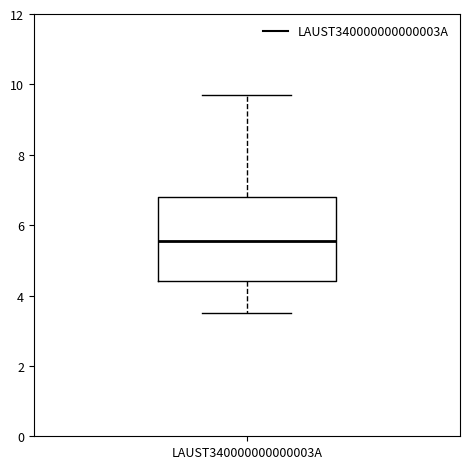

Where is the upper edge of the box for LAUST340000000000003A on the y-axis? The values are not printed on the chart, so give them approximately, as read against the axis.

6.8